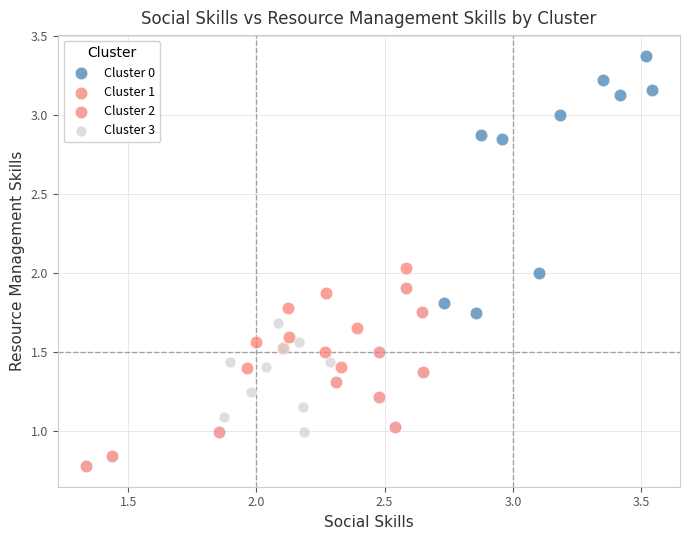

Which series contains the lowest Y value?

Cluster 2